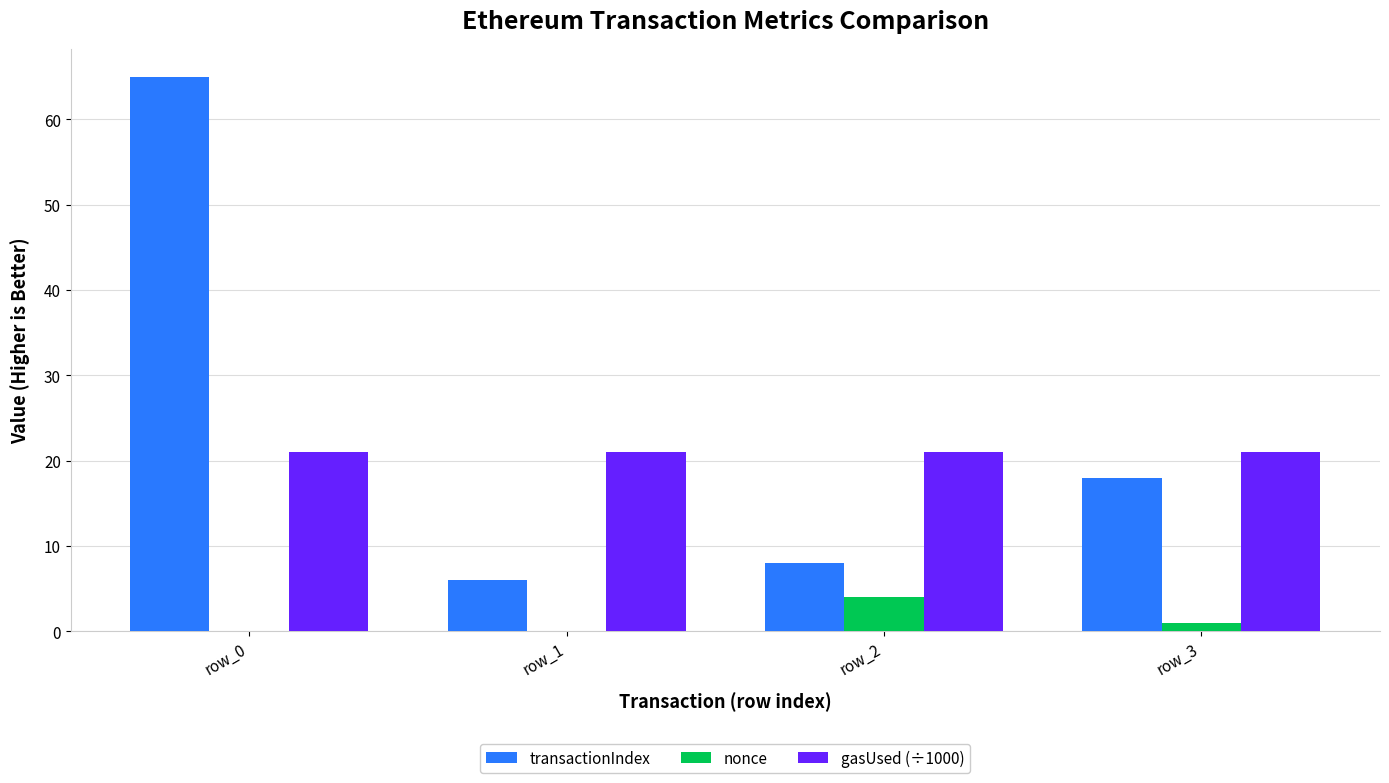

What is the average value of the transactionIndex series?

24